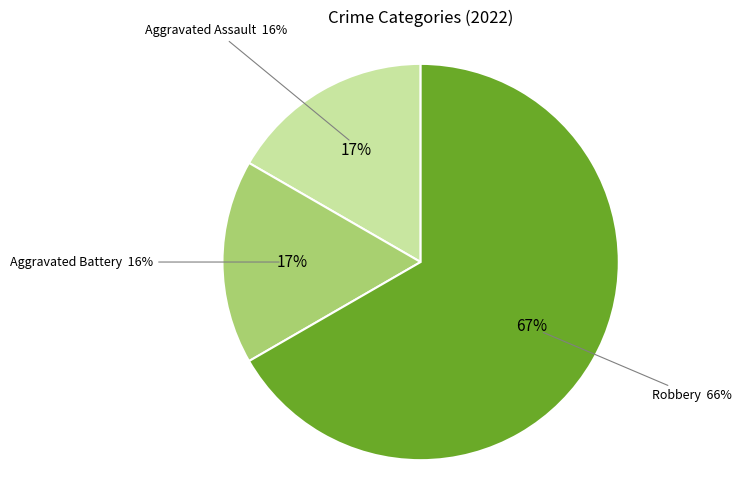

Do Robbery and Aggravated Assault together represent more than half of the pie?

Yes